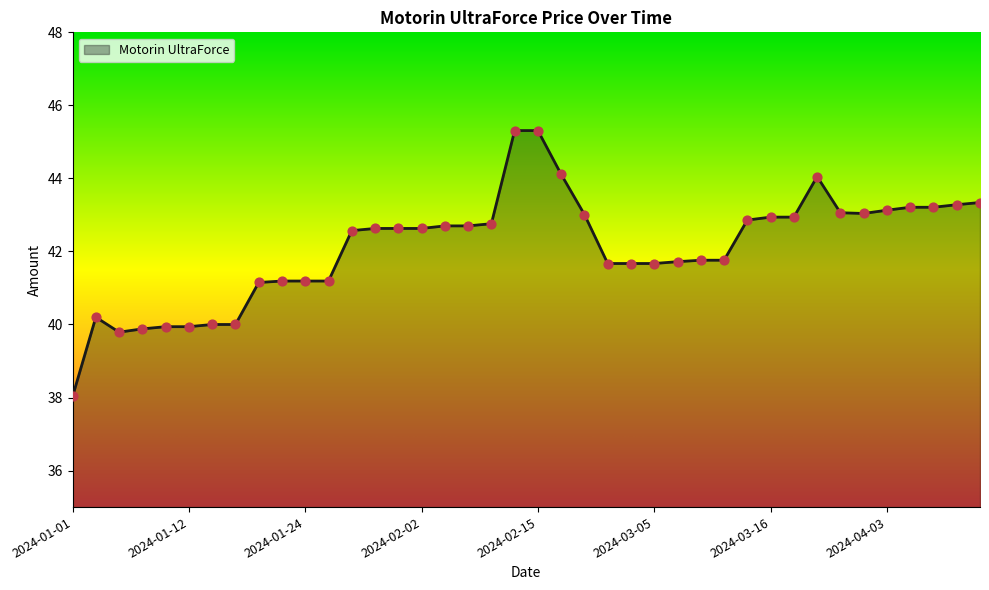

What is the difference between the maximum and minimum values?

7.3